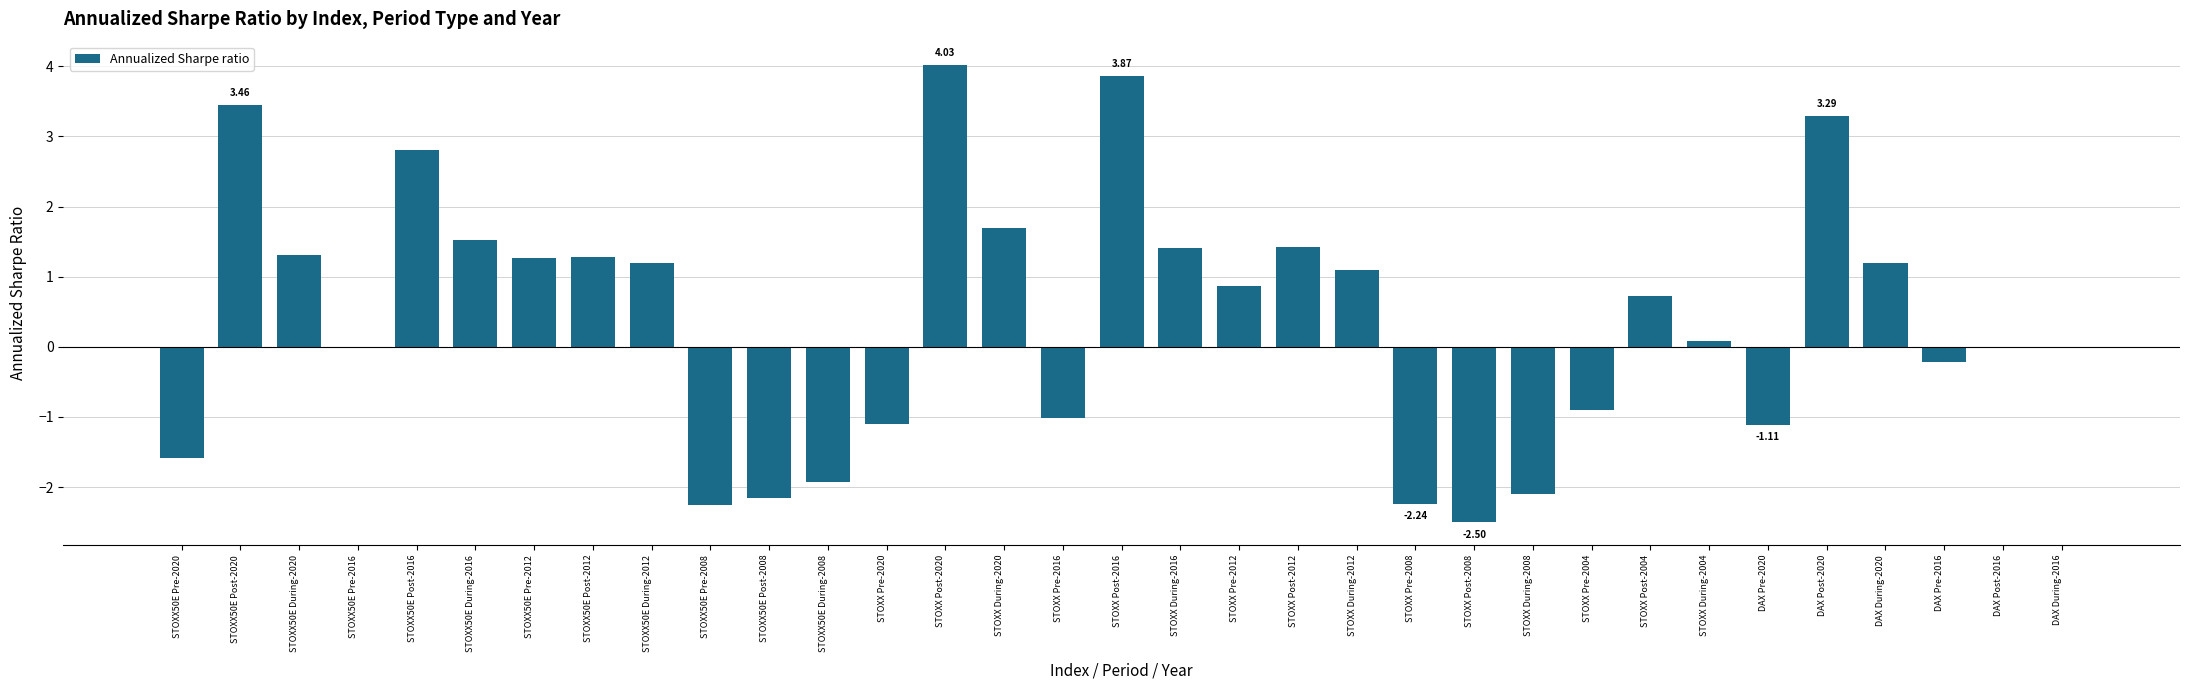

What is the sum of all values?

13.4